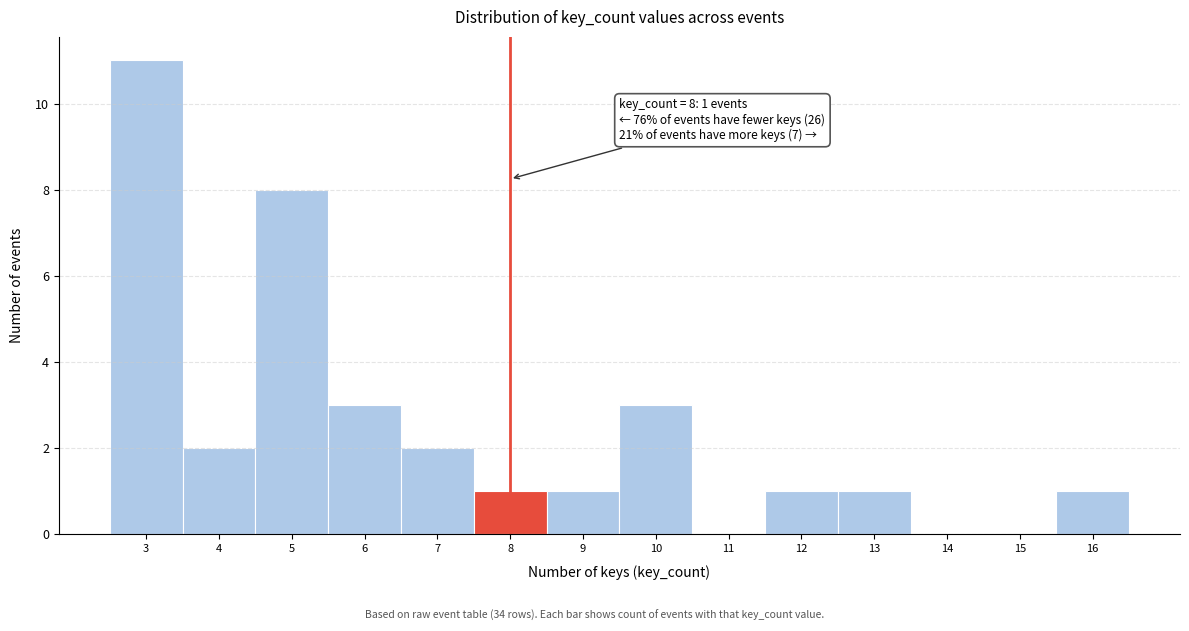

Over which range of the x-axis is the bar tallest?

2.5 to 3.5